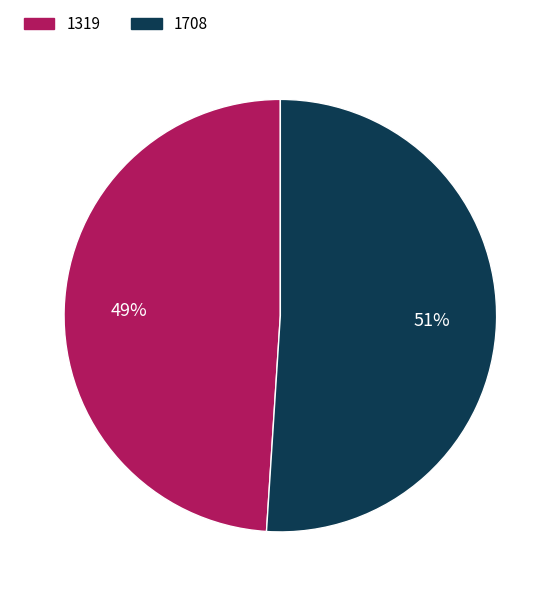

Rank the categories by value from highest to lowest.

1708, 1319